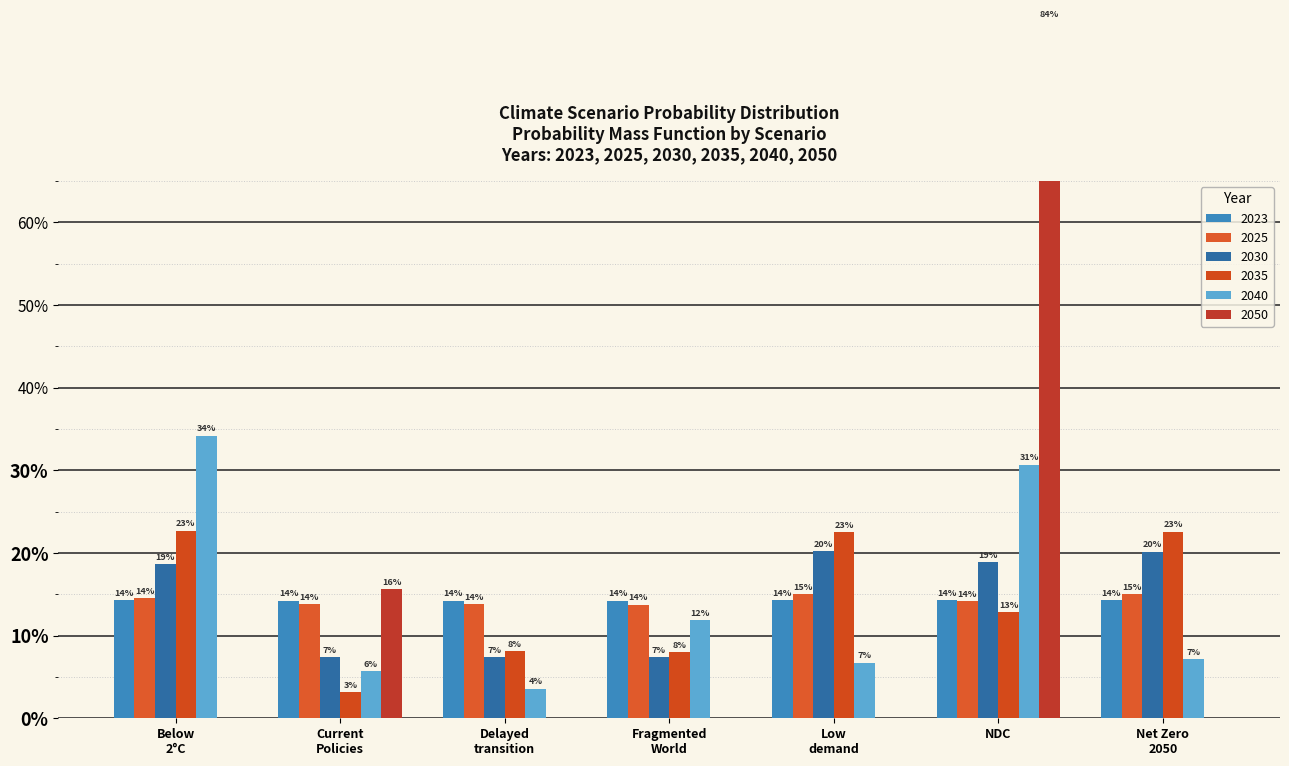

Between Delayed transition and Fragmented World, which series saw the biggest shift?

2040